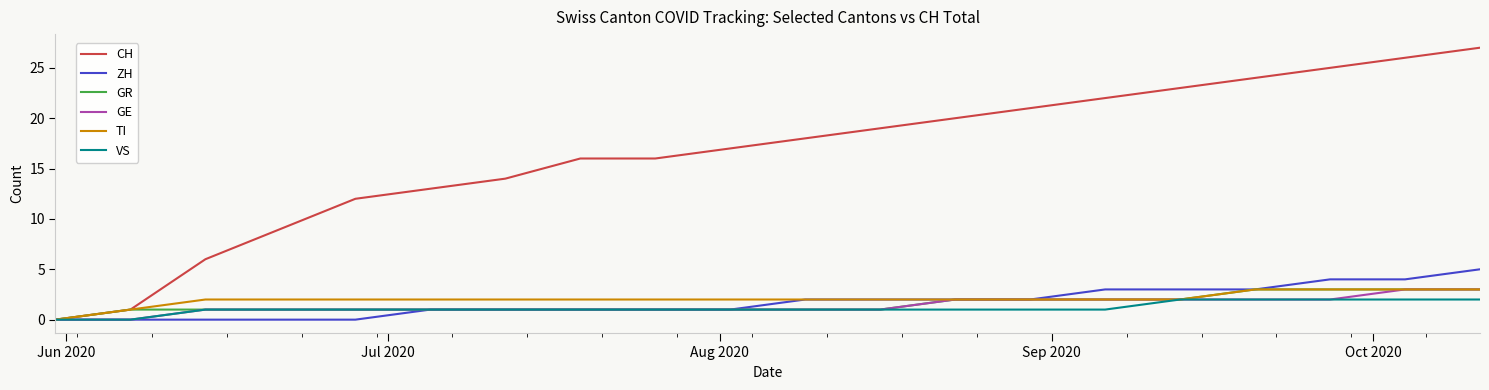

What is the greatest value displayed?

27